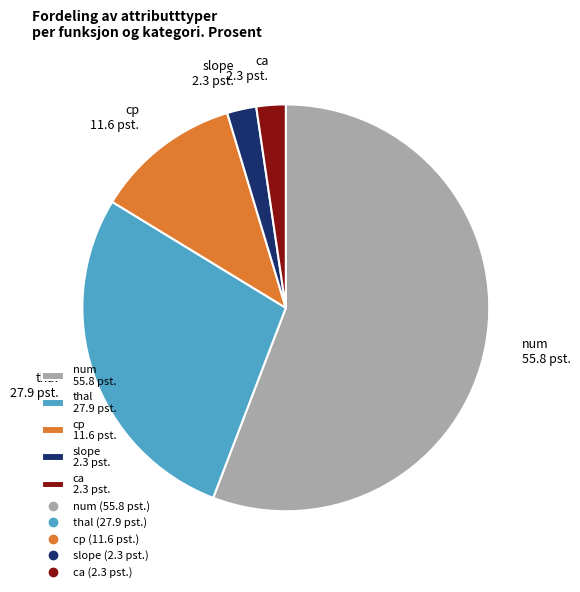

The cp 11.6 pst. slice represents 19% of the pie. True or false?

False